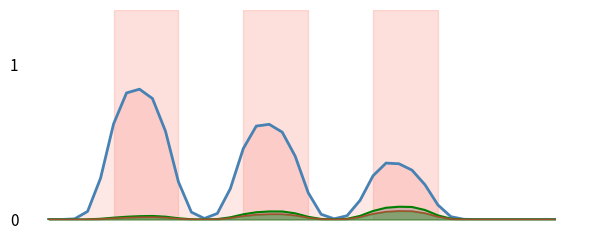

What is the difference between the second highest and minimum values in the X series?

0.8